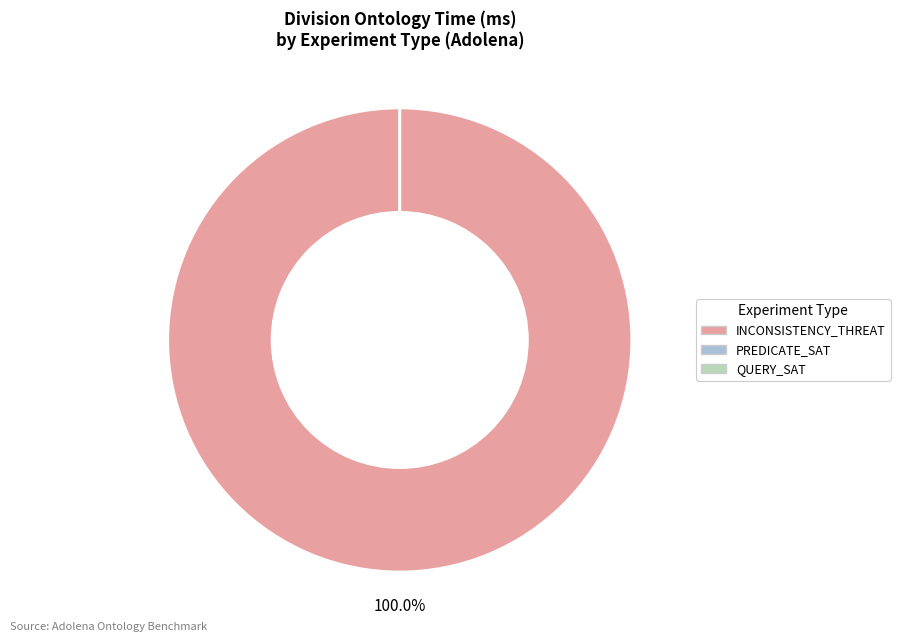

Combined, do INCONSISTENCY_THREAT and QUERY_SAT account for over 50%?

Yes